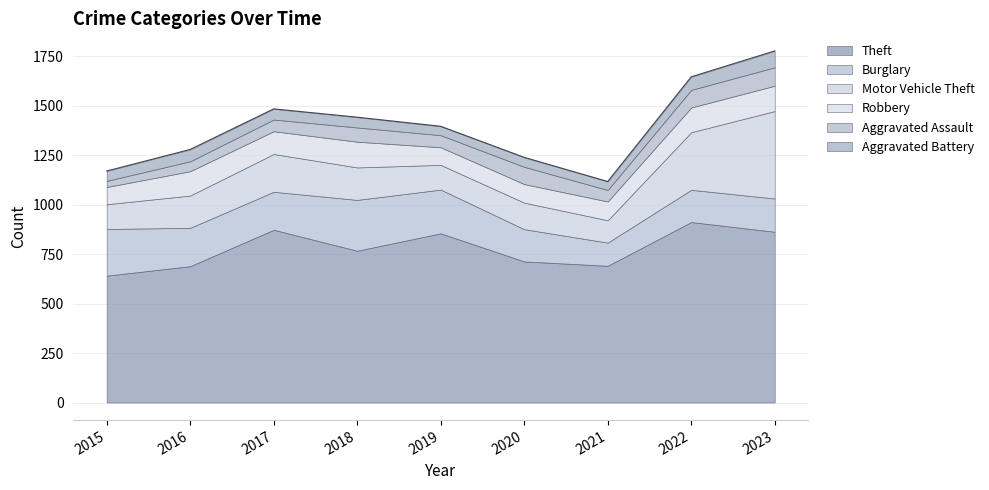

Which category has the lowest value in the Aggravated Battery series?

2021